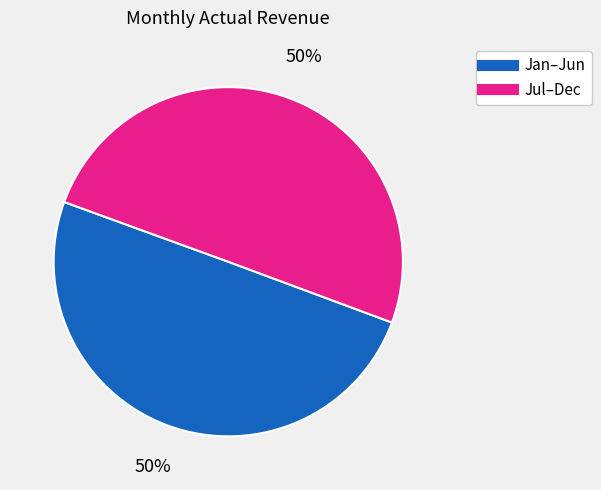

To the nearest percent, what is the average slice percentage?

50%